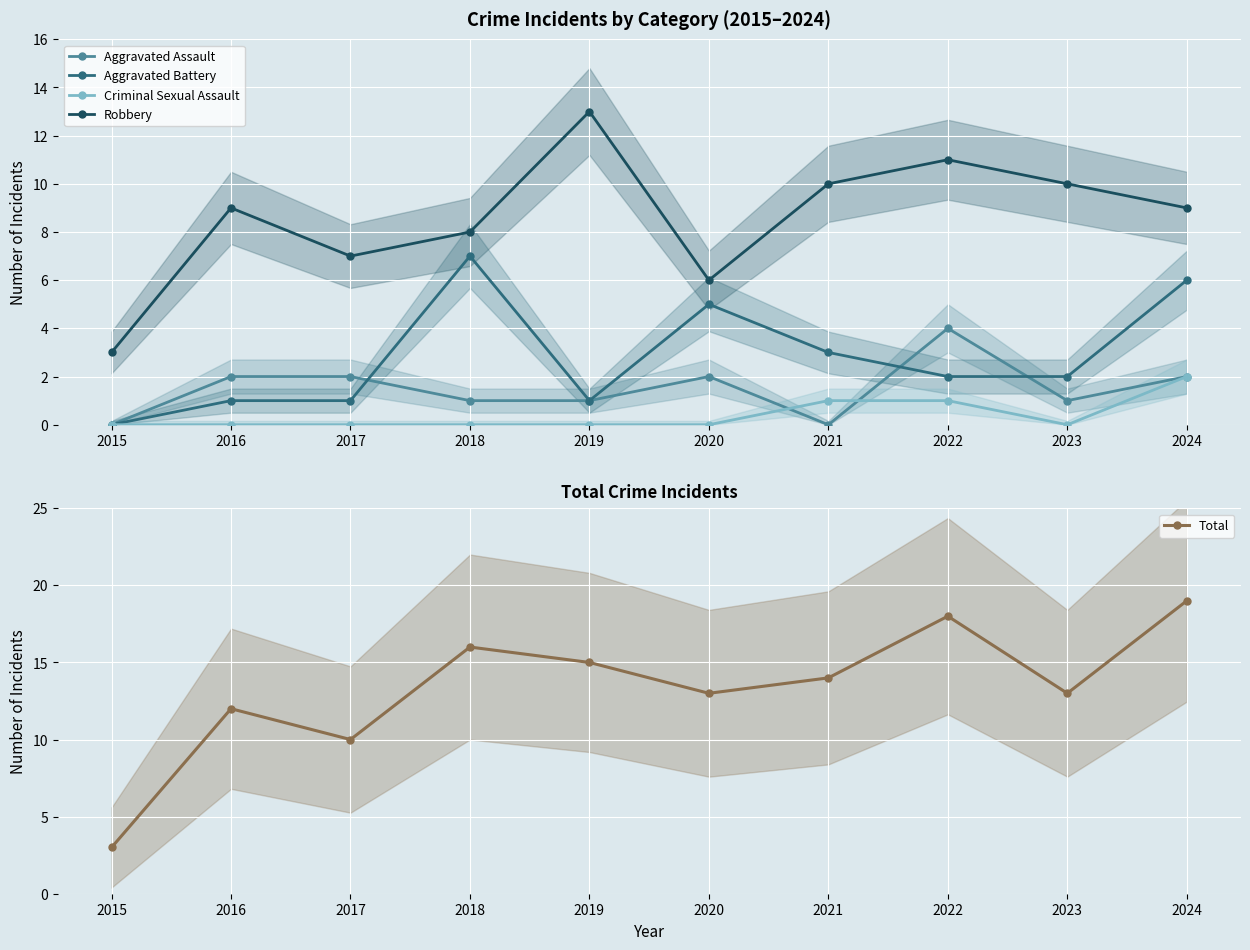

How many interior local valleys does the Aggravated Assault series have?

2